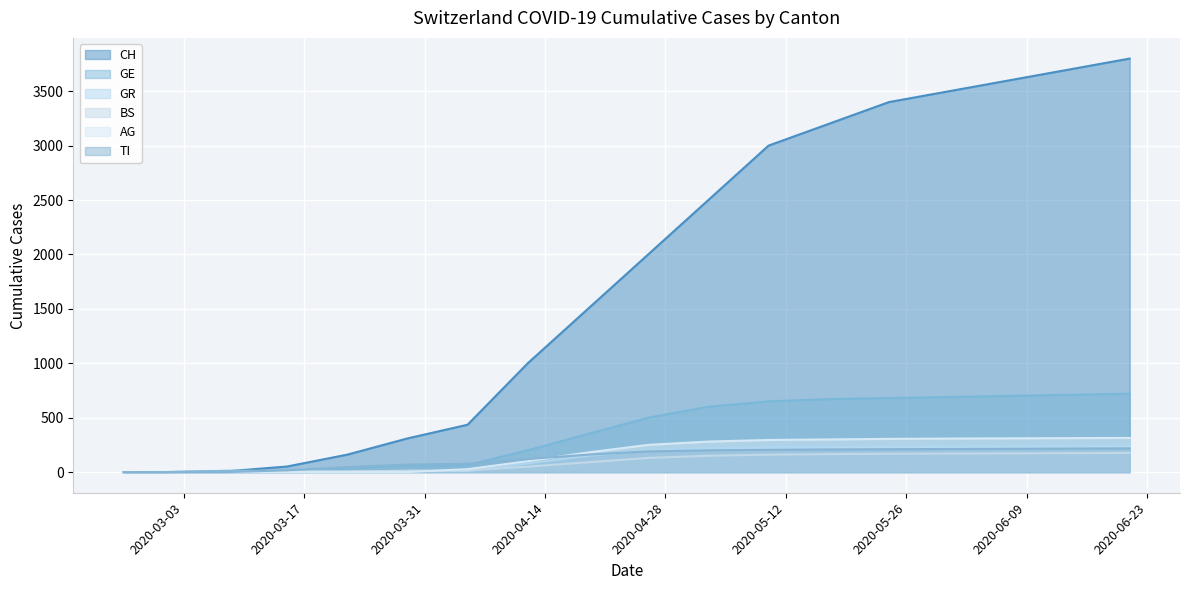

What is the total value across all series at 2020-05-17?

4778